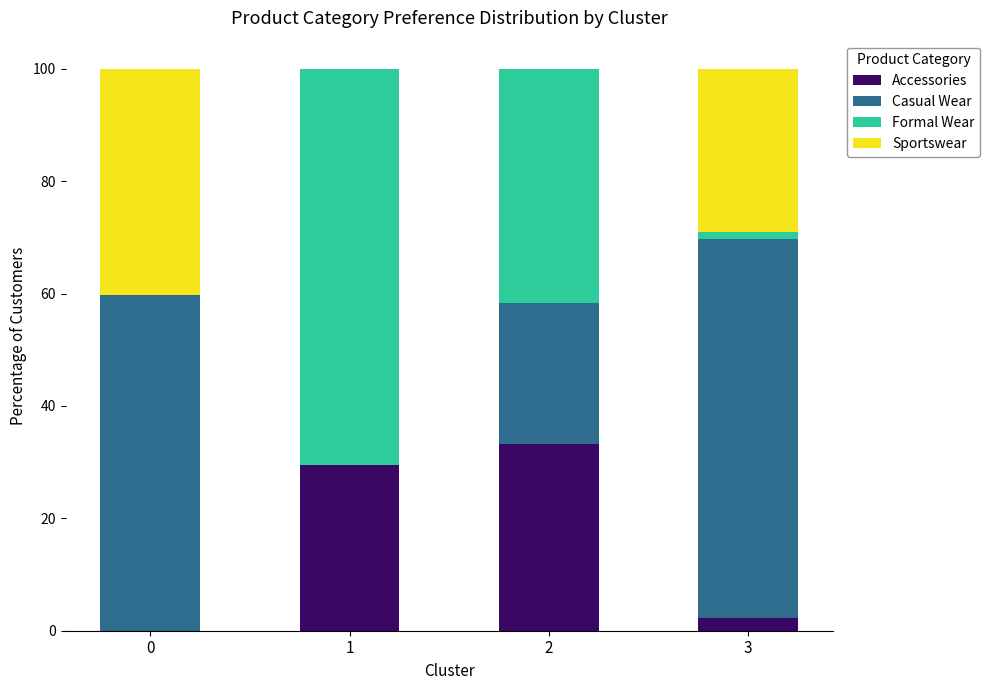

What is the total value across all series at 1?

100.0